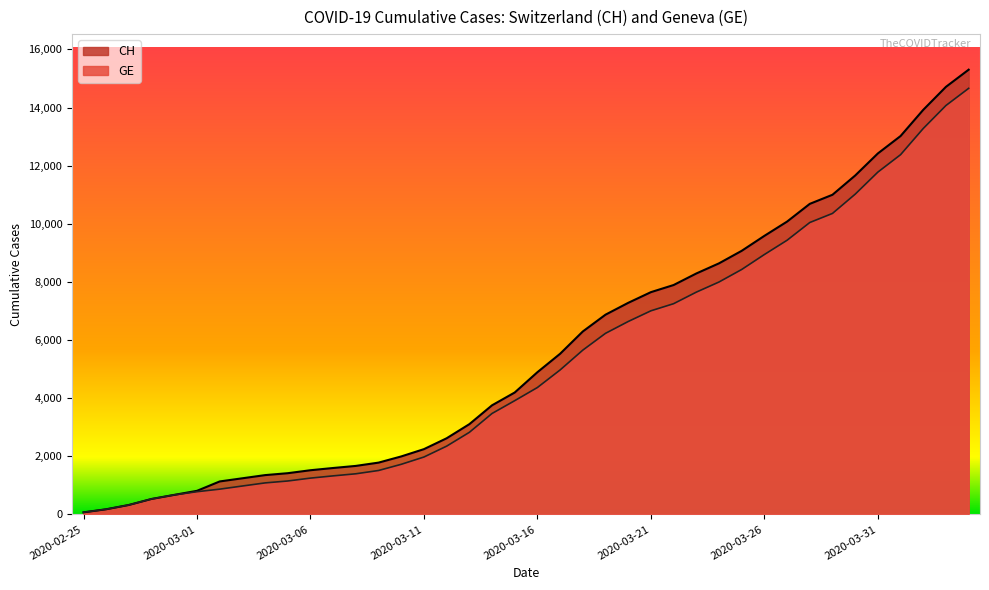

What is the value of the CH point at the 34th from the left?

11000